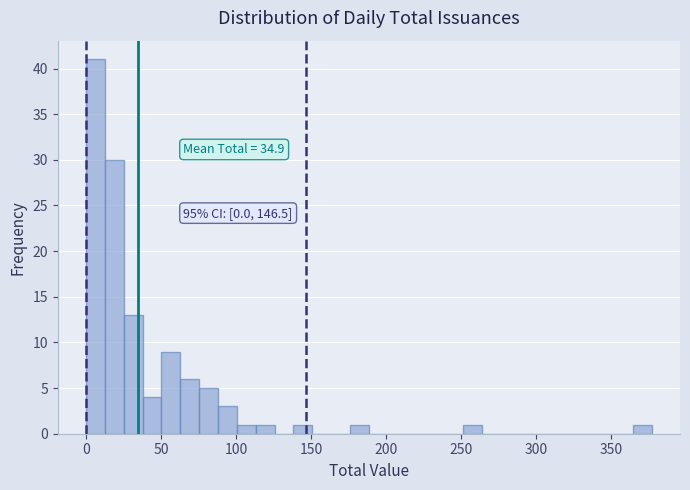

Around what value on the x-axis is the tallest bar? Give the approximate position of its centre, as read against the axis.

5